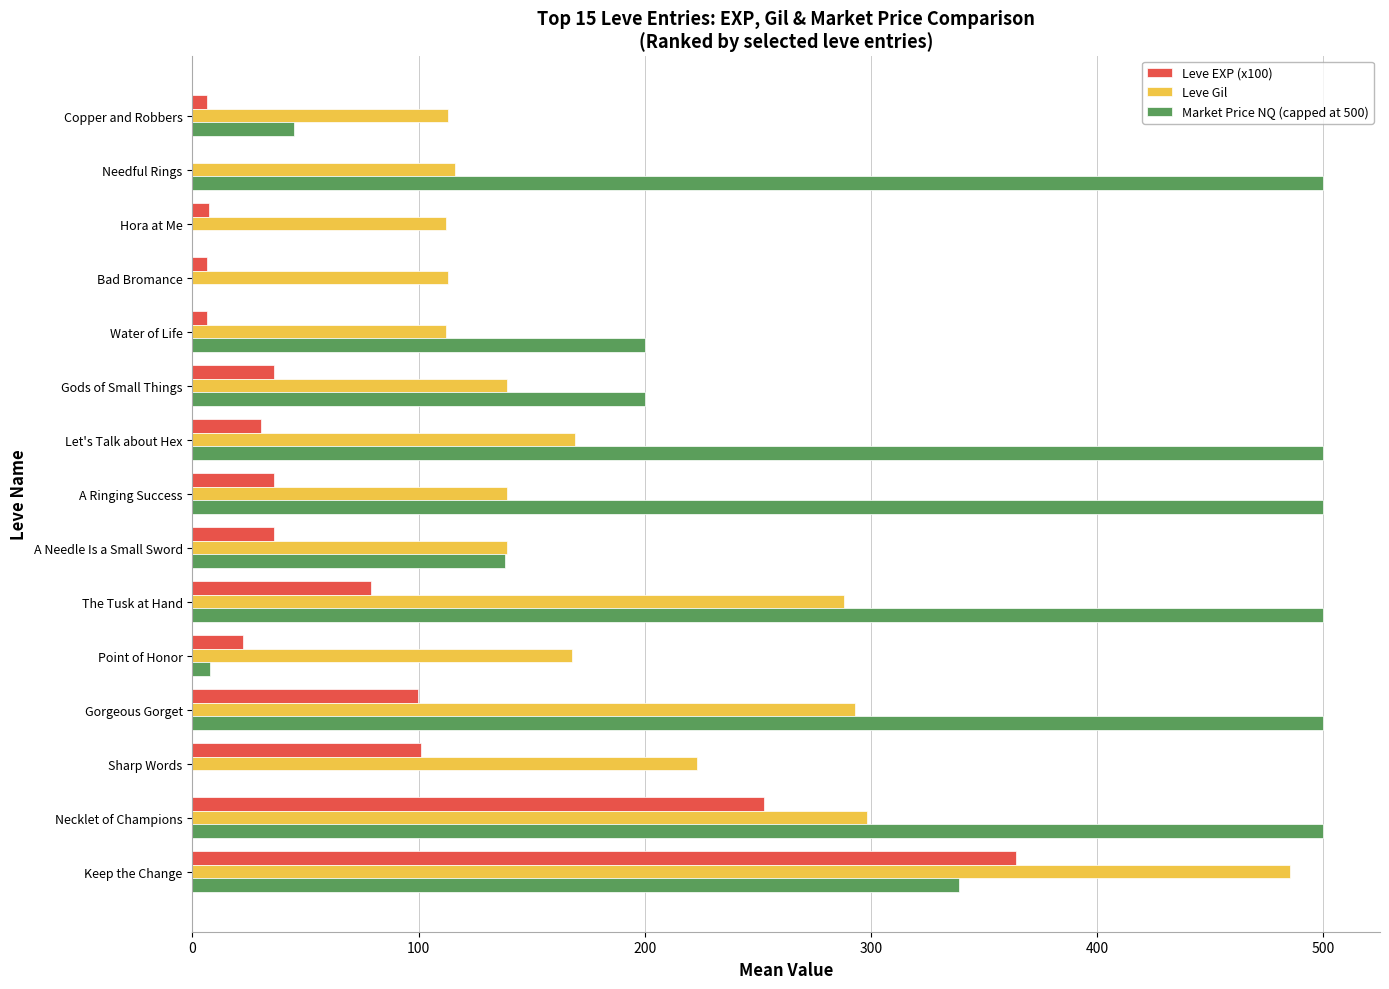

What is the maximum value shown in the chart?

500.0